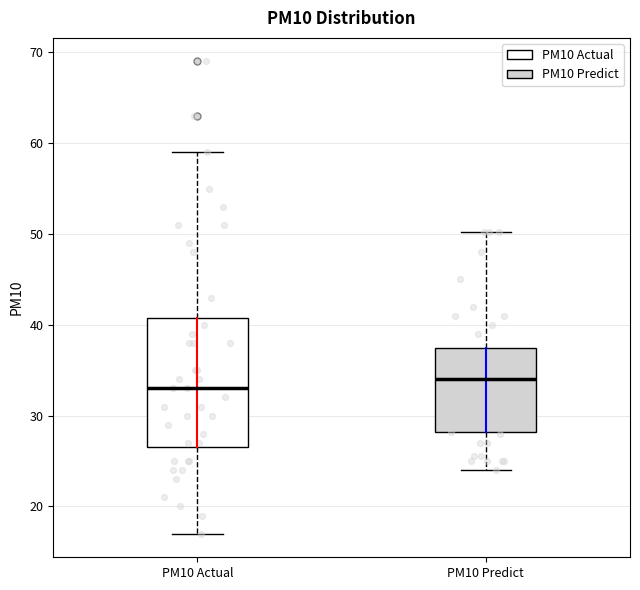

Which box has the highest median line?

PM10 Predict